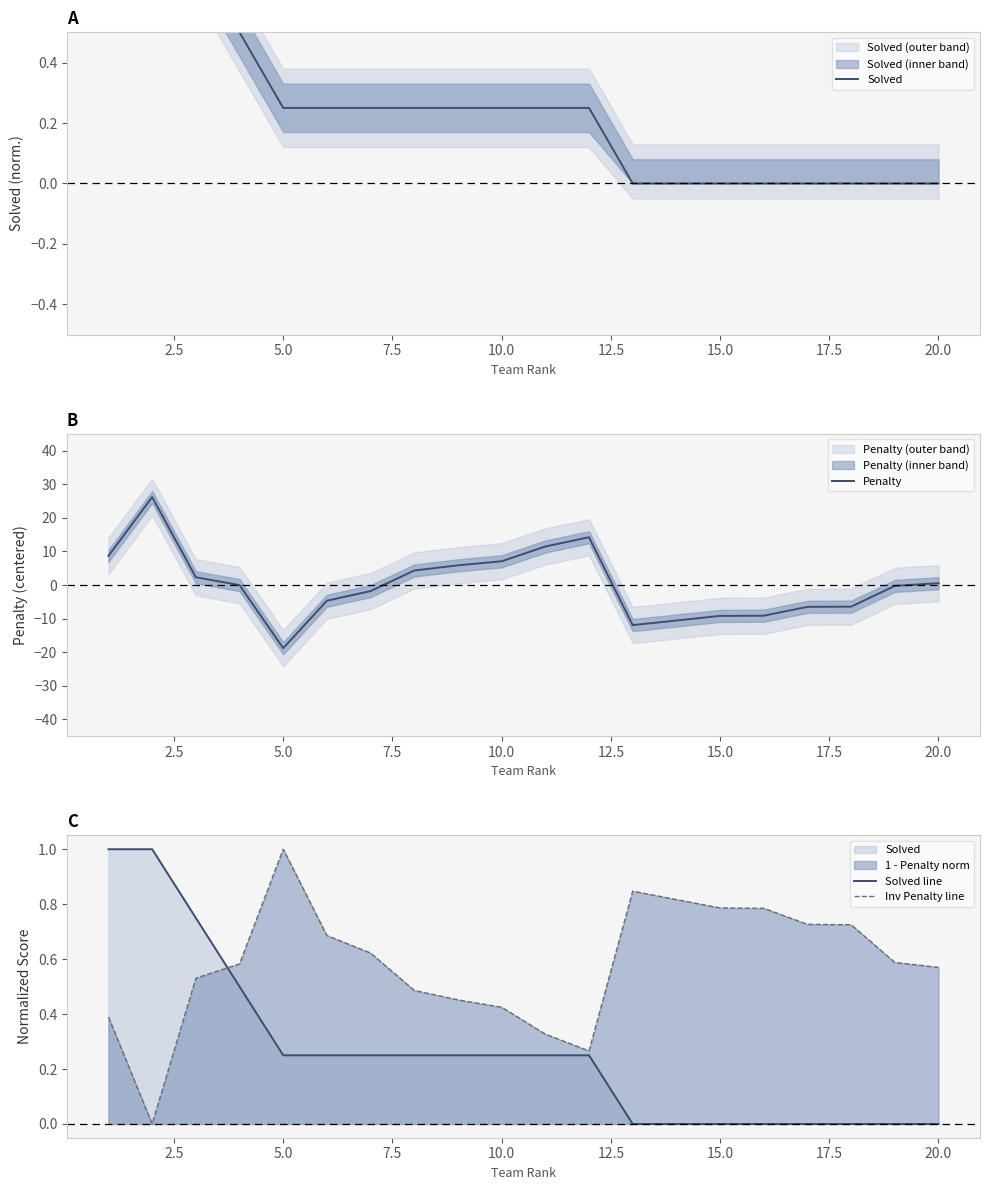

Which series has the largest total across all categories?

Inv Penalty line